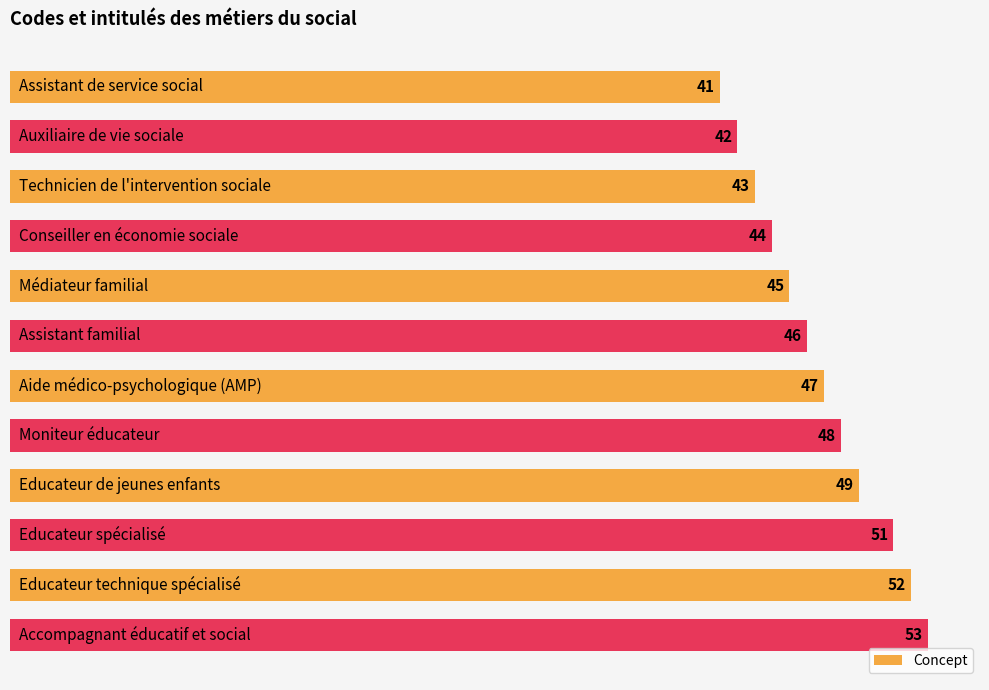

Reading top to bottom, transcribe all the data shown in this chart.

41	42	43	44	45	46	47	48	49	51	52	53